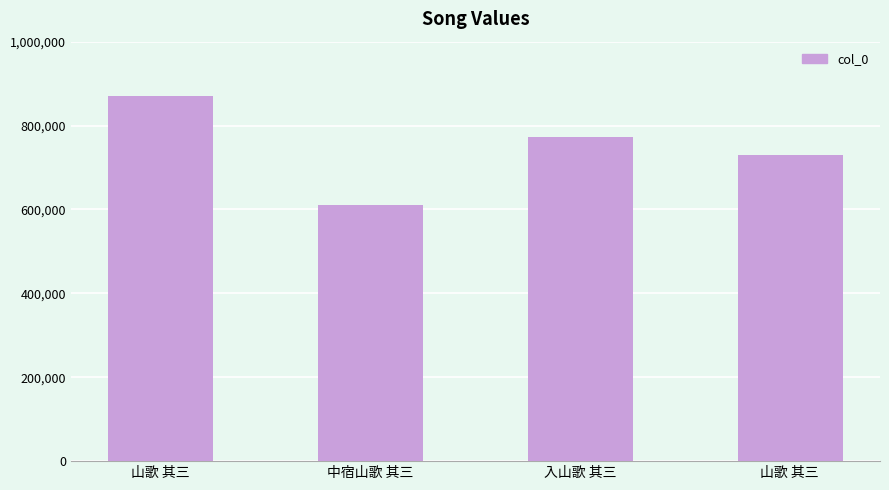

What is the difference between the values at 中宿山歌 其三 and 入山歌 其三?

164400